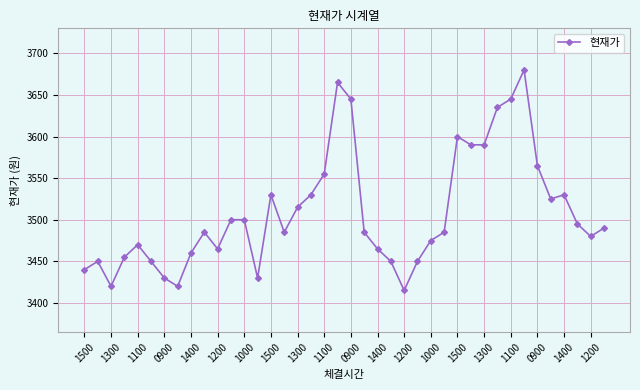

How many lines are shown in the chart?

1